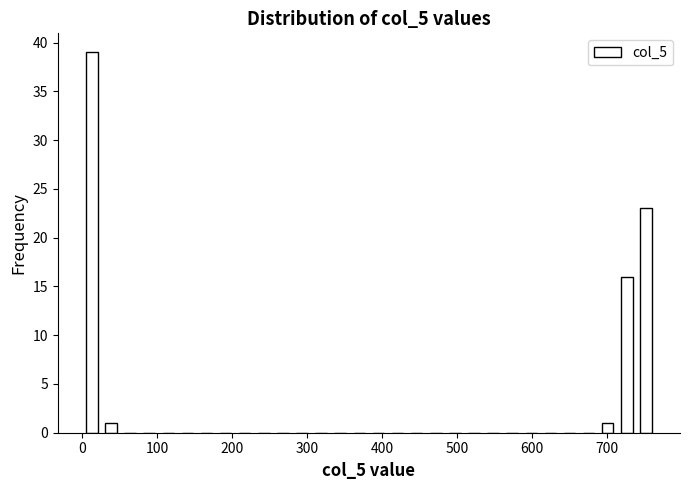

Read against the x-axis, roughly where is the centre of the tallest bar?

10